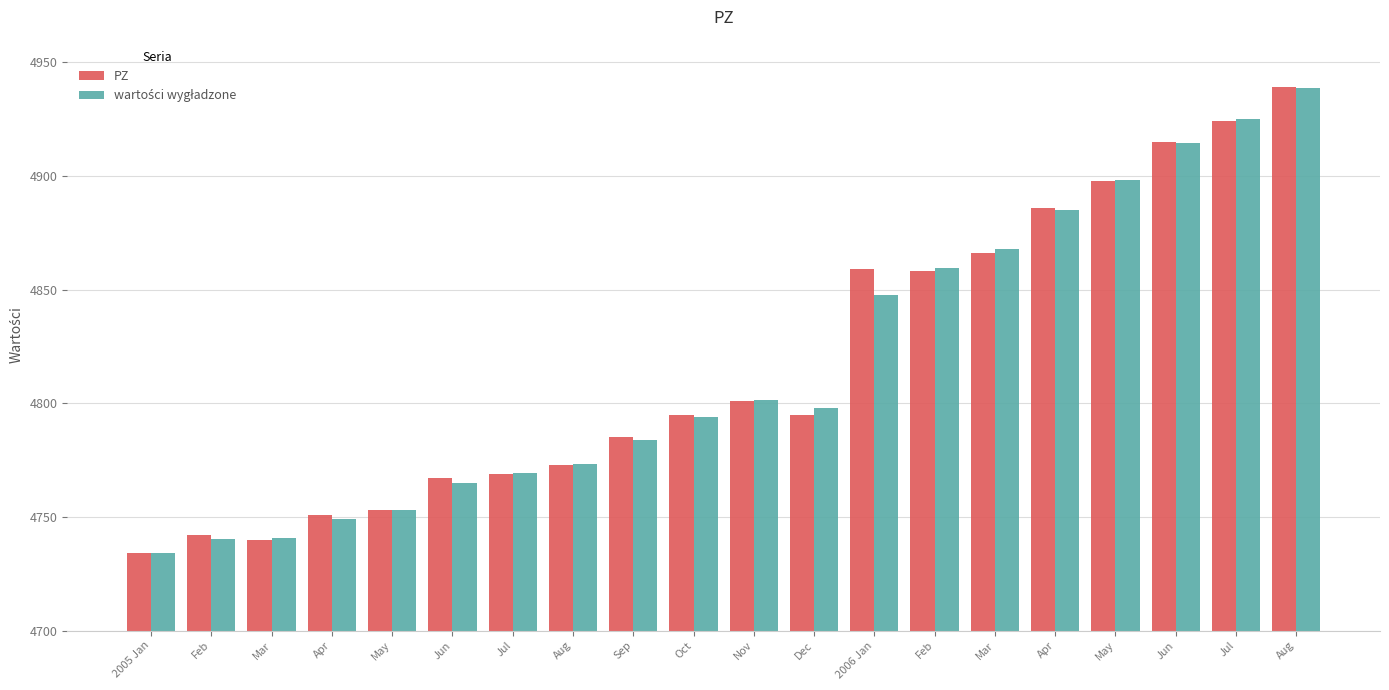

Rank the series at May from lowest to highest value.

wartości wygładzone, PZ